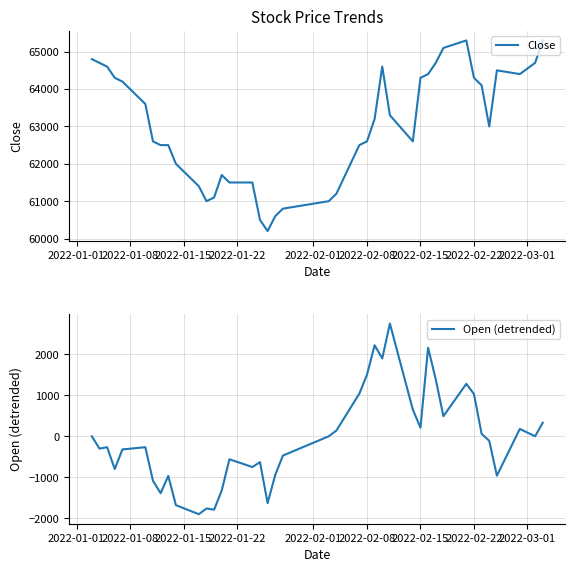

Is this an area chart (filled region under the line)?

No